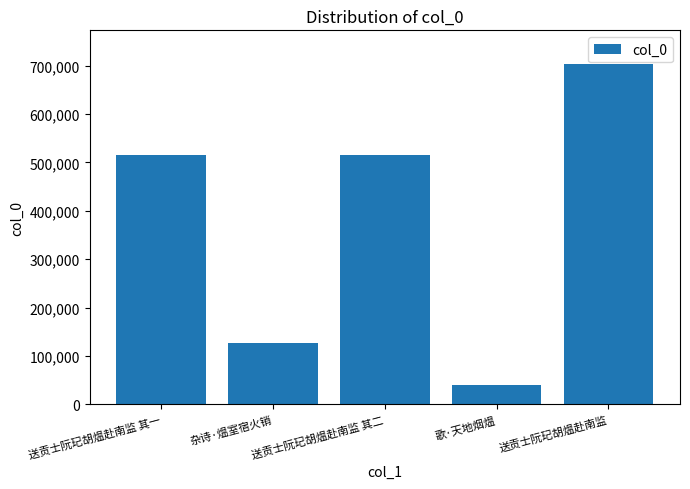

True or false: the data shows 79514 at 杂诗·煴室宿火销.

False